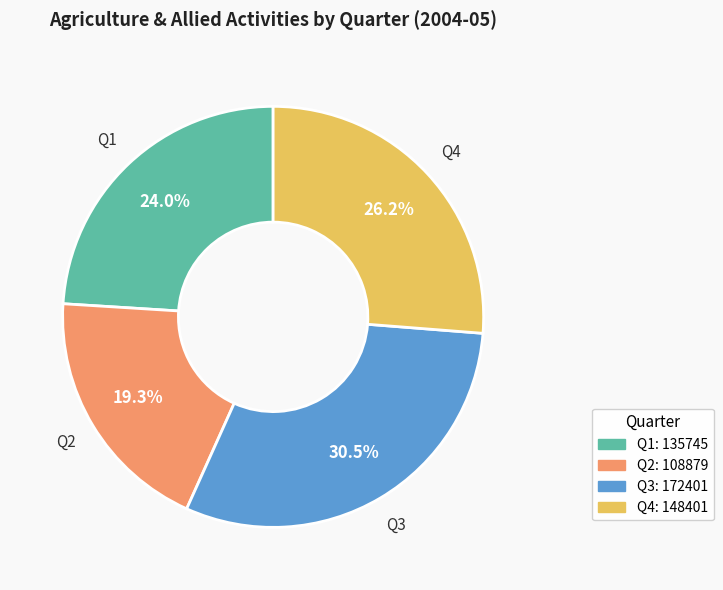

What is the ratio of the value at Q2: 108879 to the value at Q1: 135745?

0.8